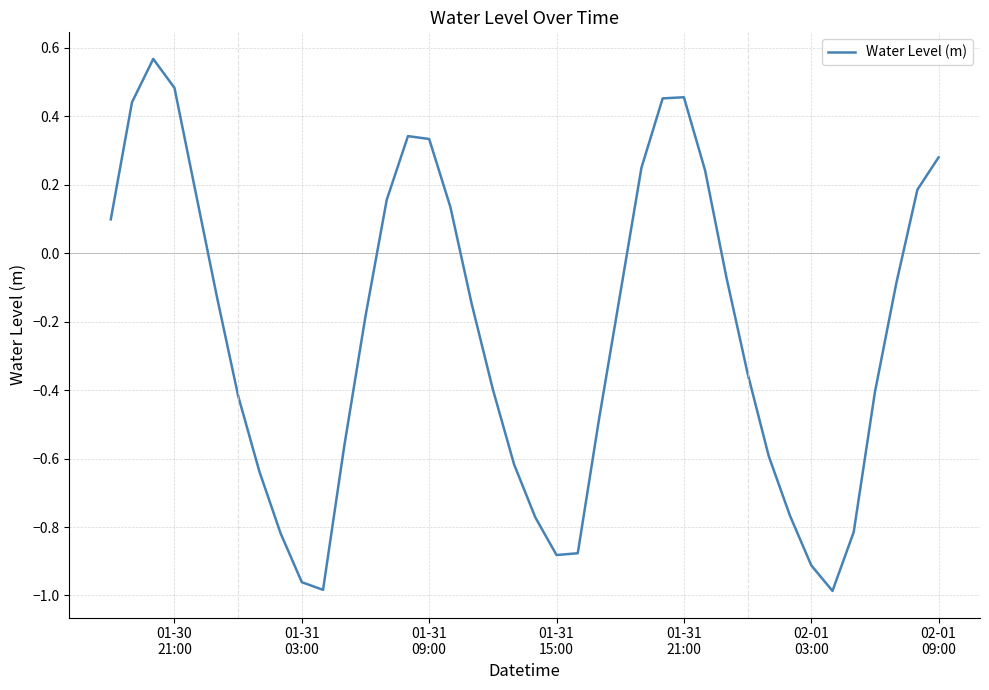

How many interior local valleys (lower than both neighbors) does the data have?

3